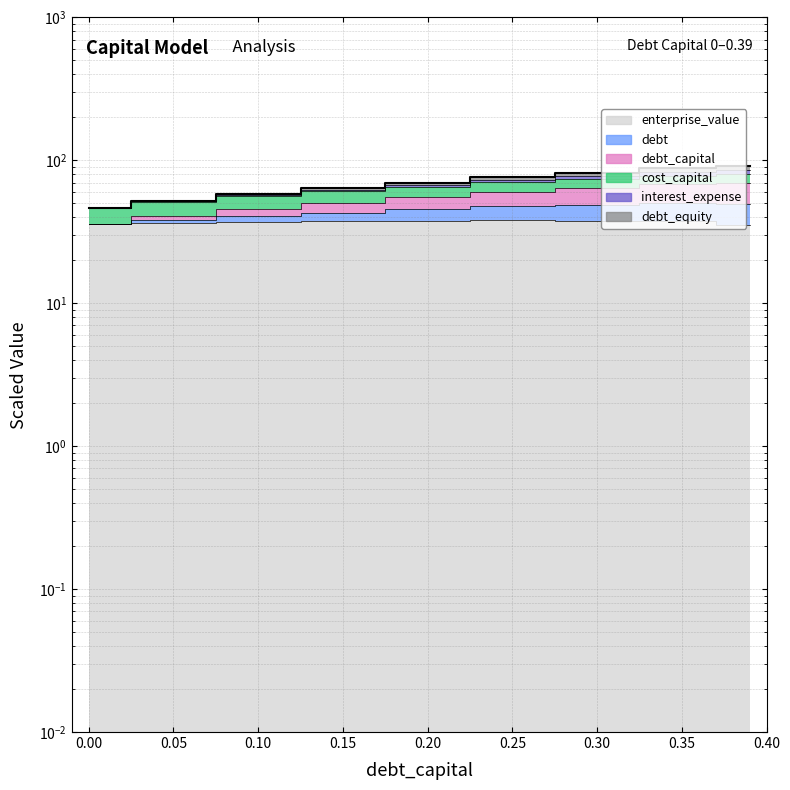

At how many categories does at least one series exceed 54?

7